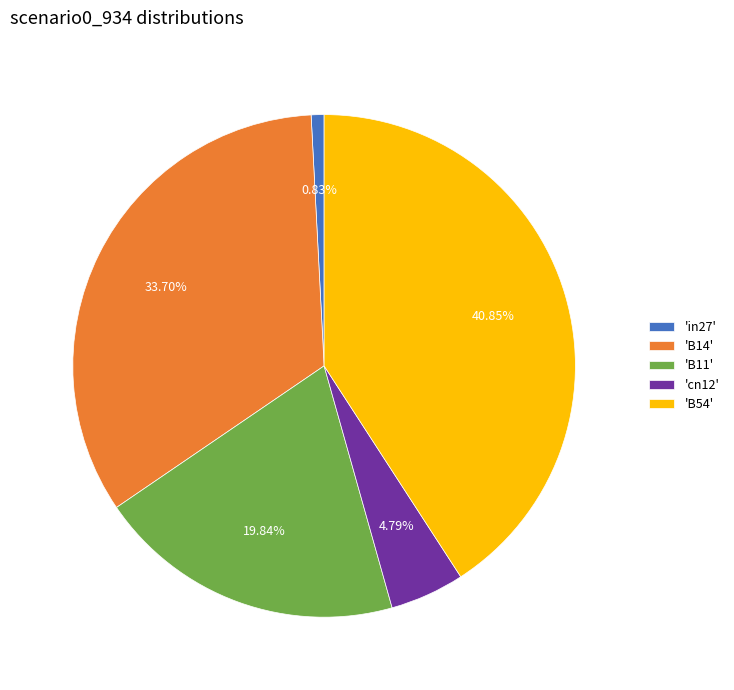

To the nearest percent, what is the average slice percentage?

20%